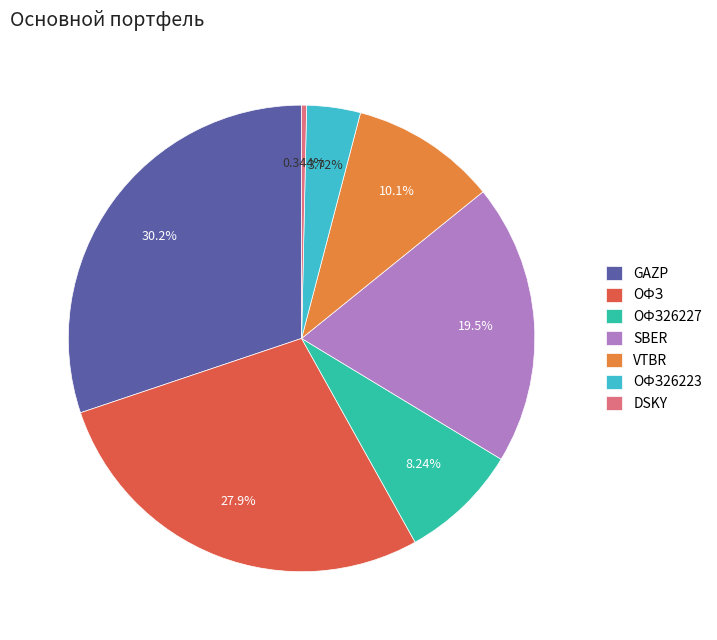

What portion of the pie excludes DSKY?

99.7%